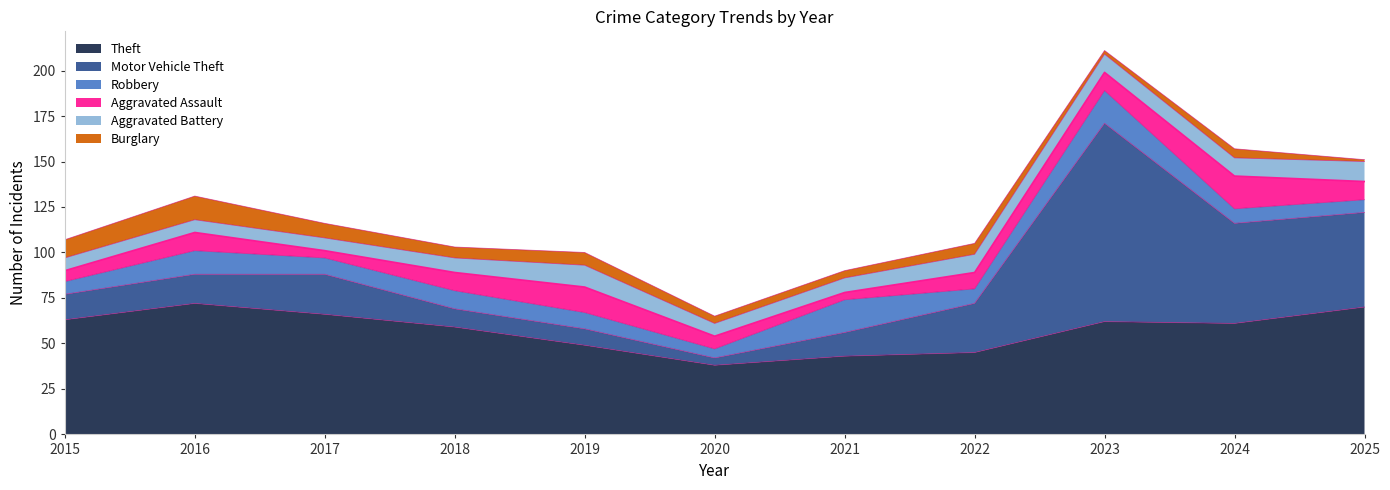

At which category does the chart reach its peak across all series?

2023